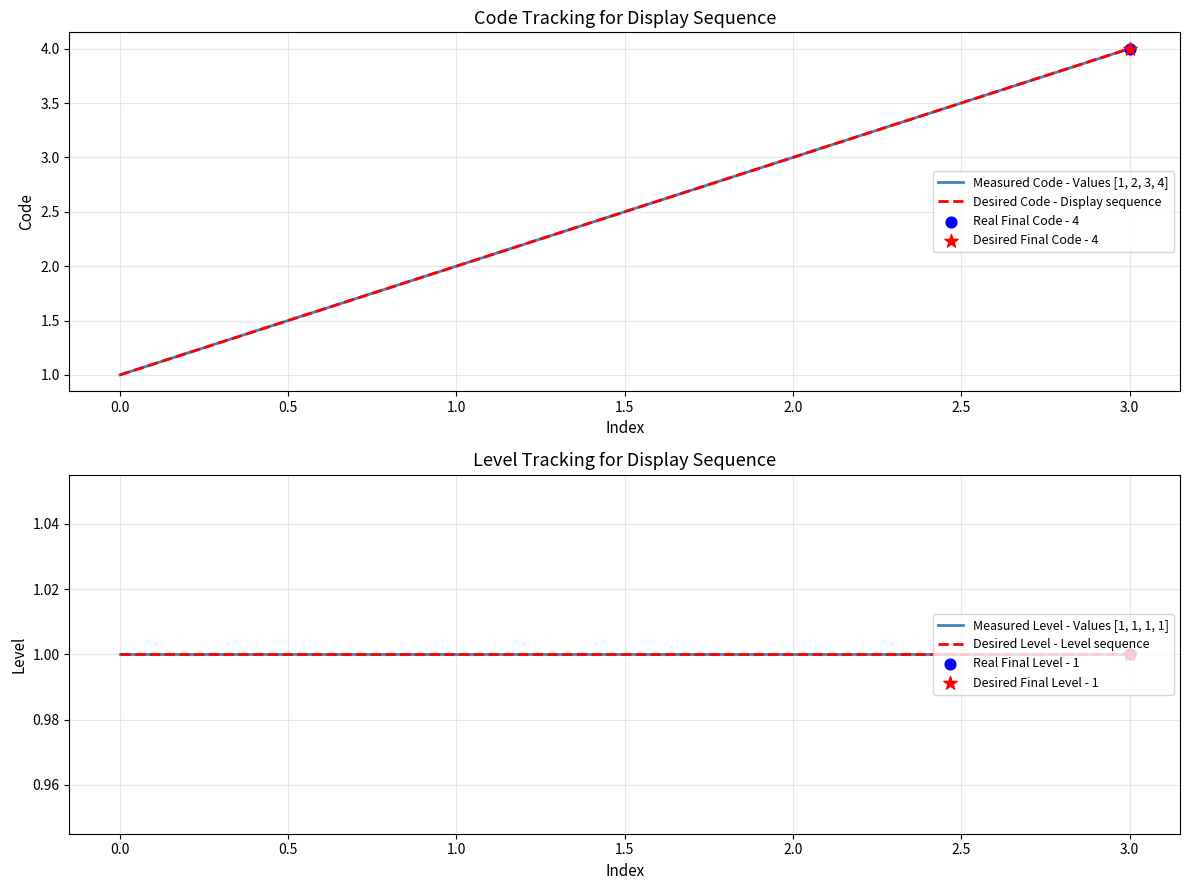

Which series reaches the maximum Y coordinate?

Measured Code - Values [1, 2, 3, 4]